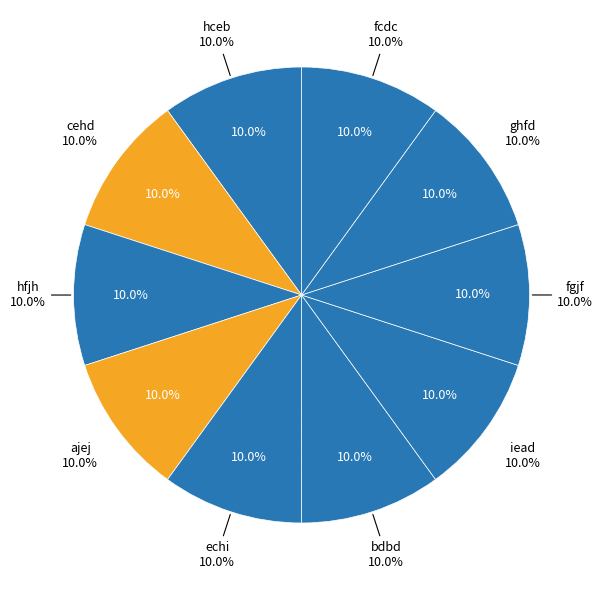

How many slices are in this pie chart?

10